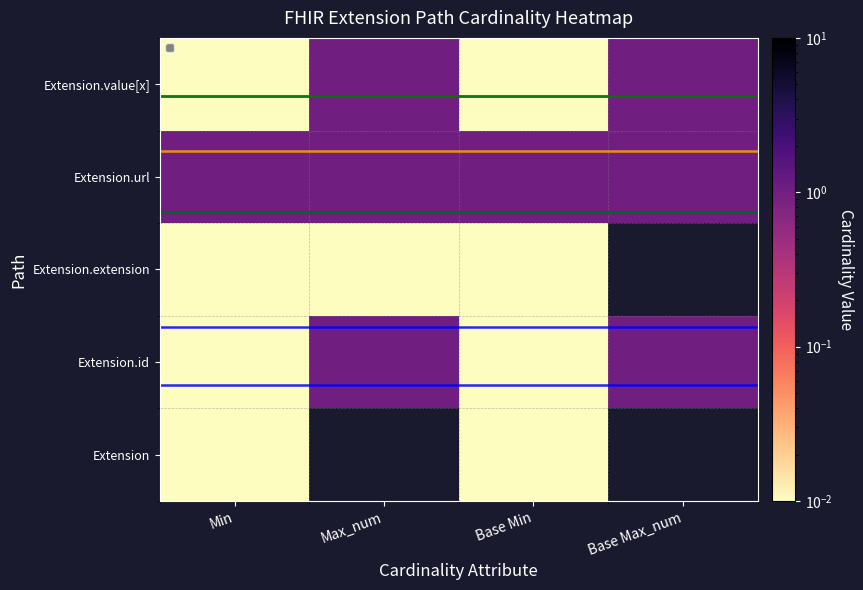

At which label does Extension.id reach its minimum?

Min